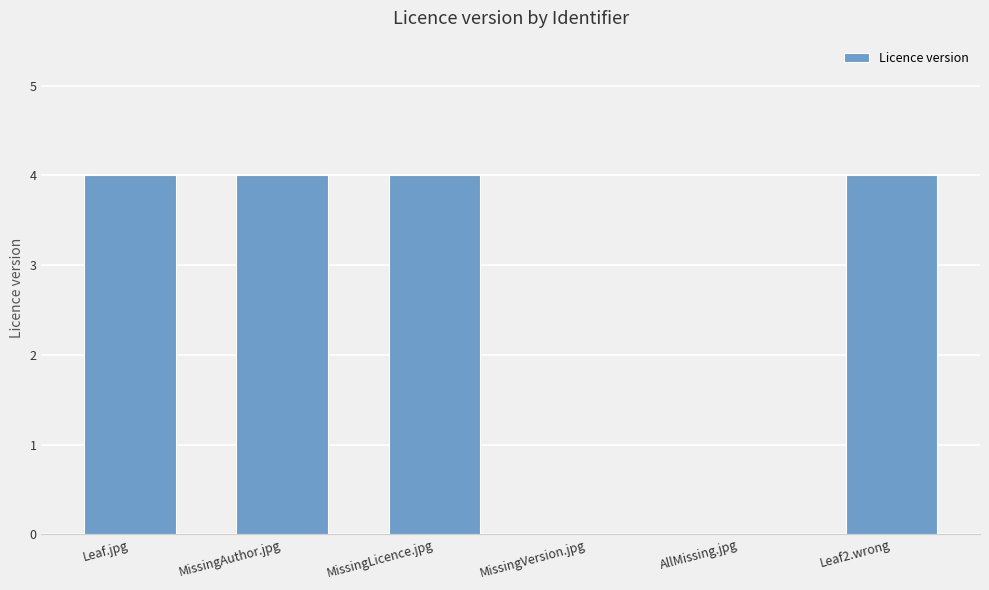

What is the sum of all values?

16